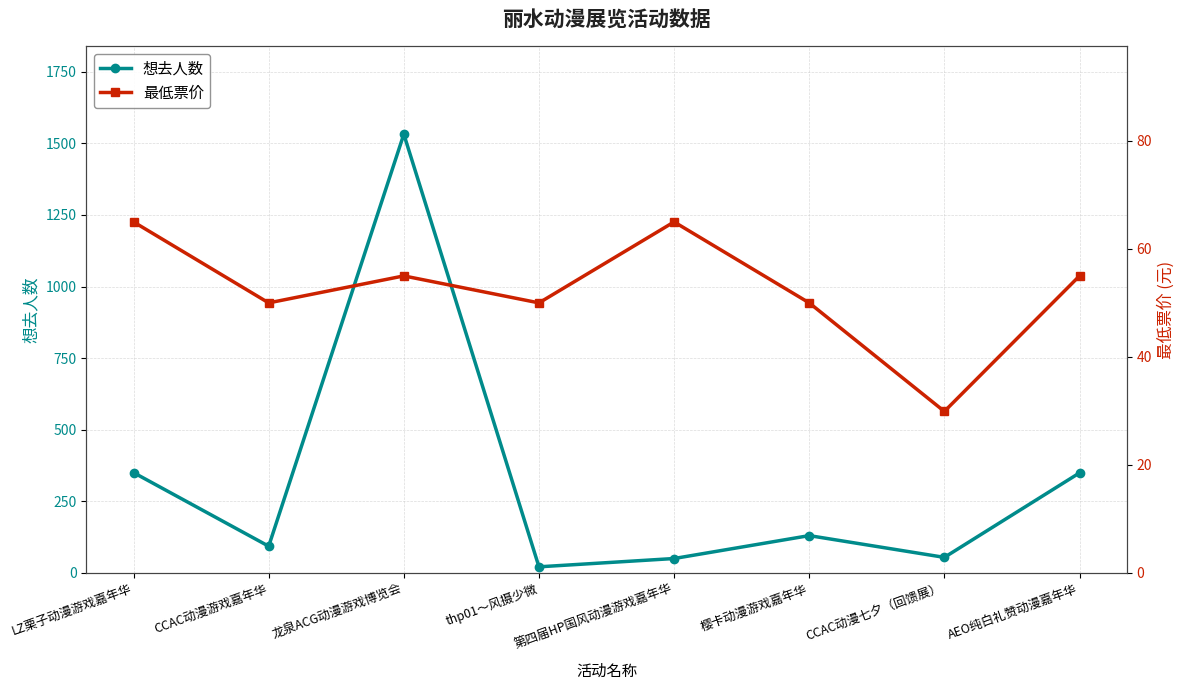

Rank the series by their average value, from lowest to highest.

最低票价, 想去人数